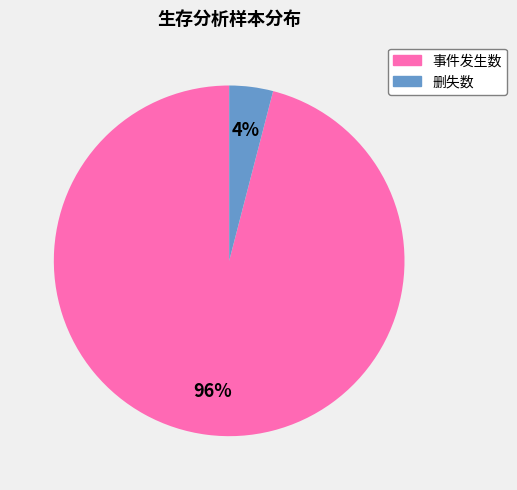

The 事件发生数 slice represents 96% of the pie. True or false?

True